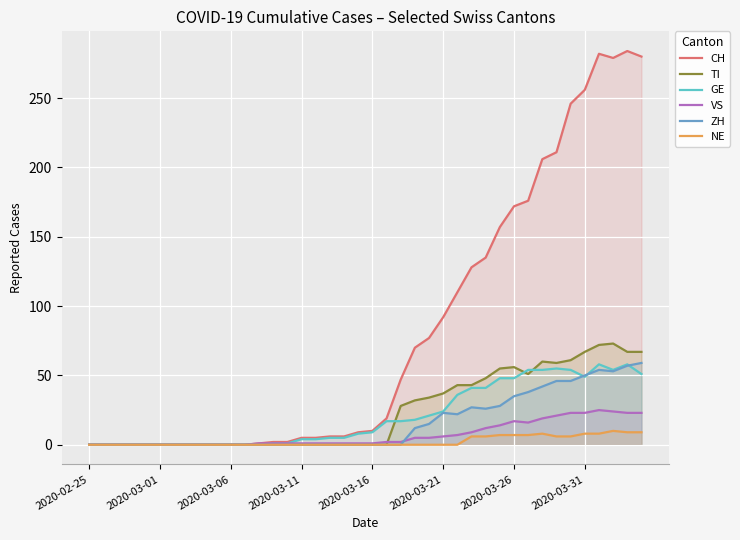

Which series has the largest total across all categories?

CH